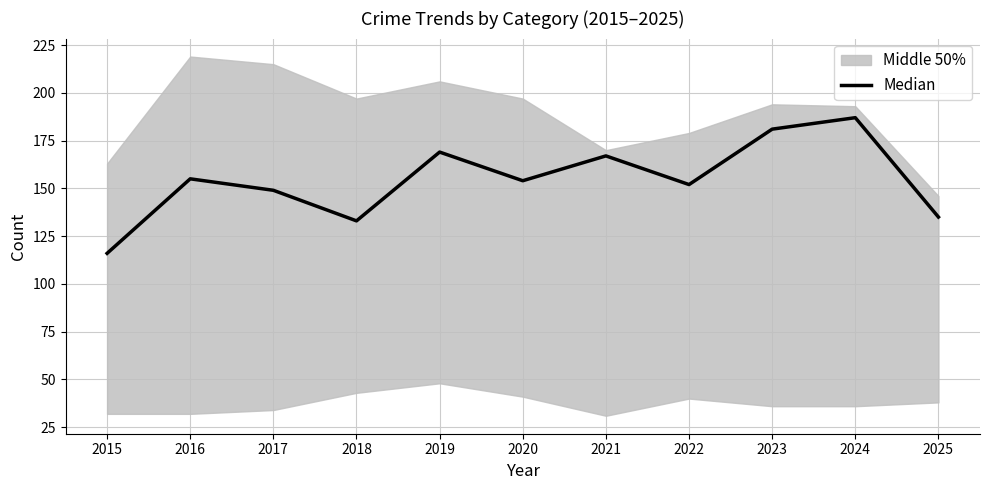

True or false: there are more than 2 points higher than both neighbors.

True